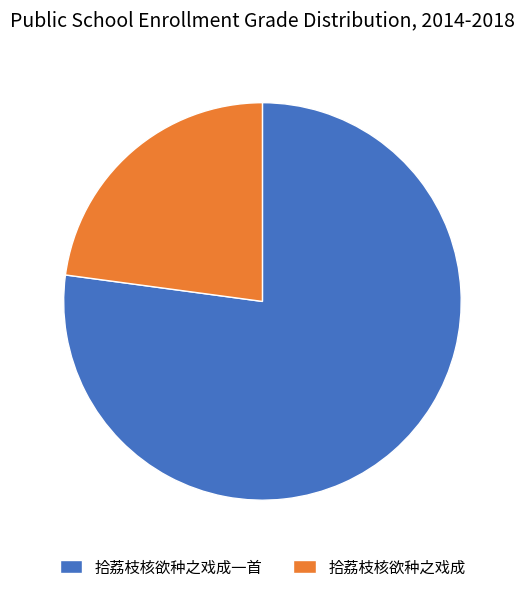

Is it true that 拾荔枝核欲种之戏成一首 is 86% of the pie?

False